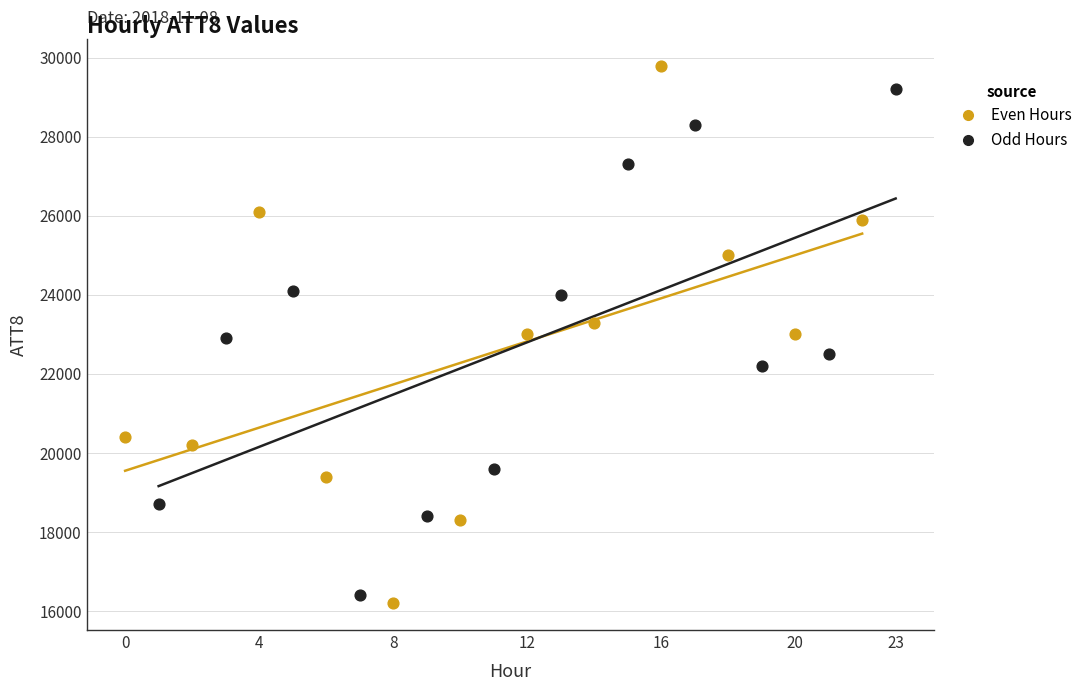

Which series has the largest Y range (max minus min)?

Even Hours